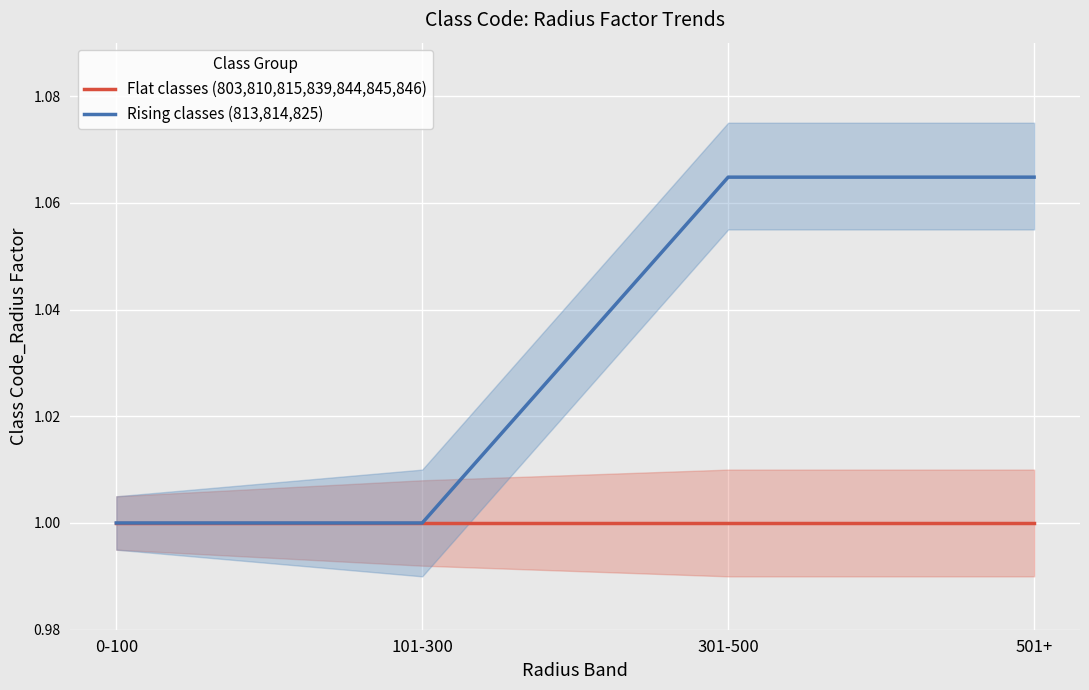

True or false: Flat classes (803,810,815,839,844,845,846) and Rising classes (813,814,825) intersect in this chart.

False